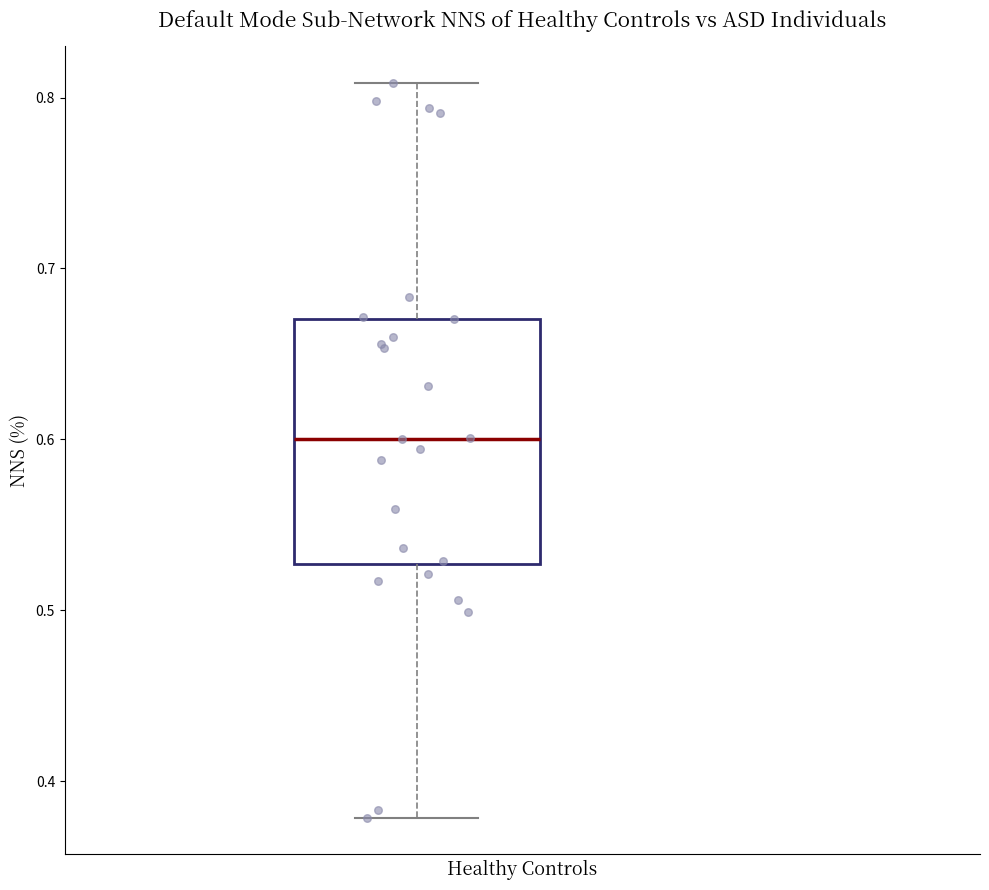

Where does the upper whisker of the box end on the y-axis? The values are not printed on the chart, so give them approximately, as read against the axis.

0.81